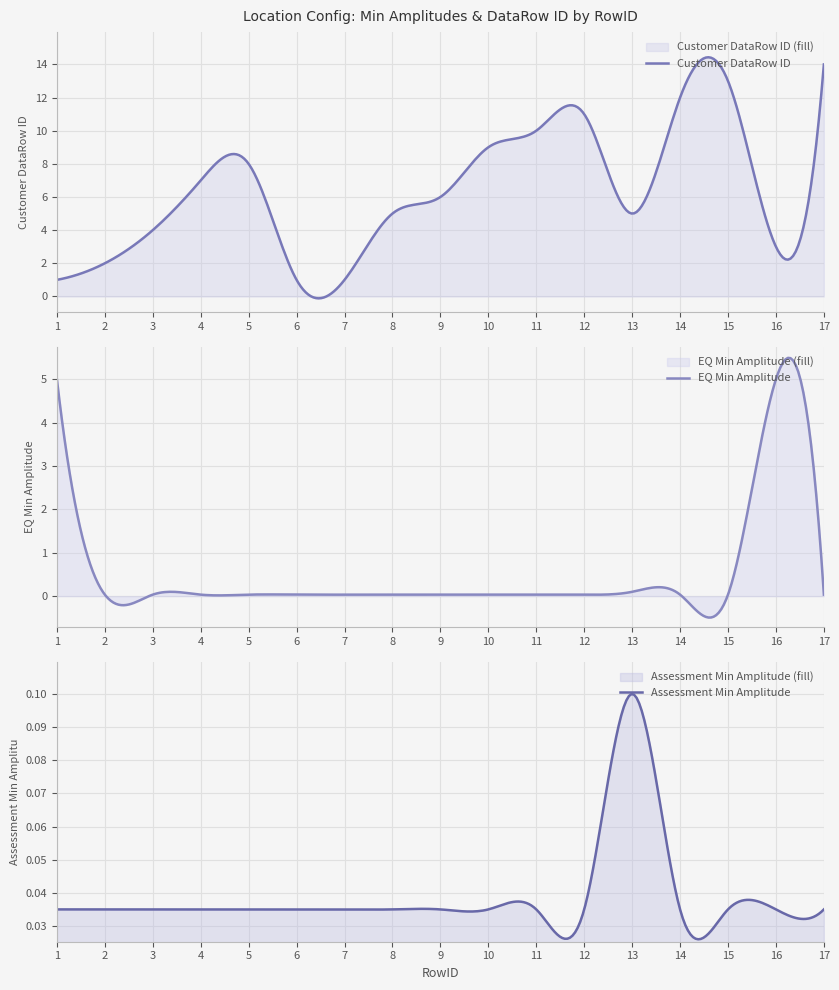

Between 4 and 10, which is larger?

10